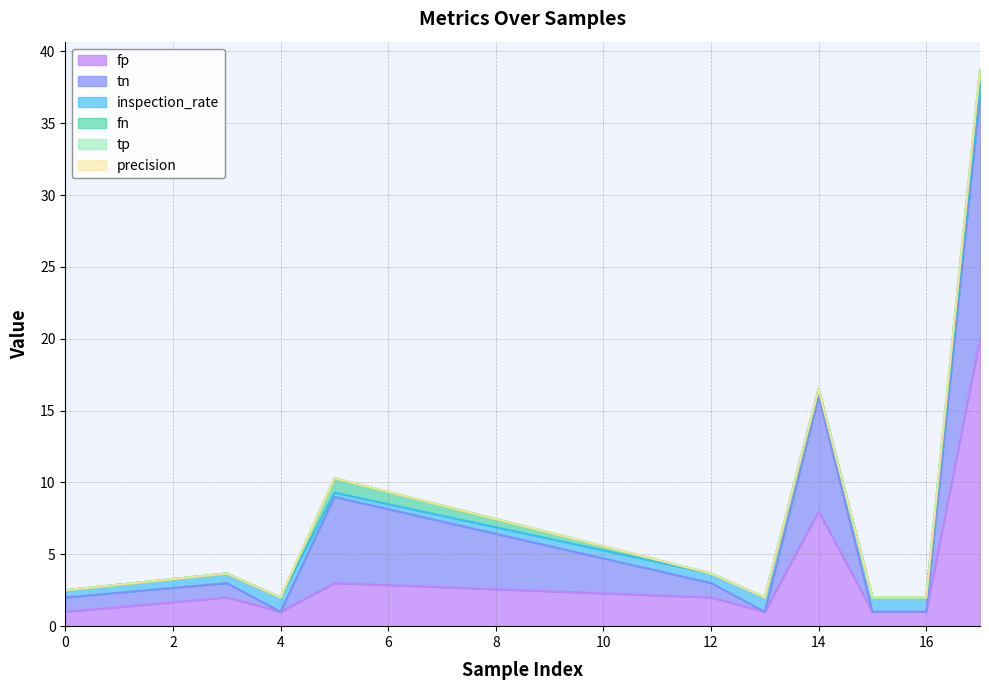

Rank the series at 0 from lowest to highest value.

fn, tp, precision, inspection_rate, fp, tn